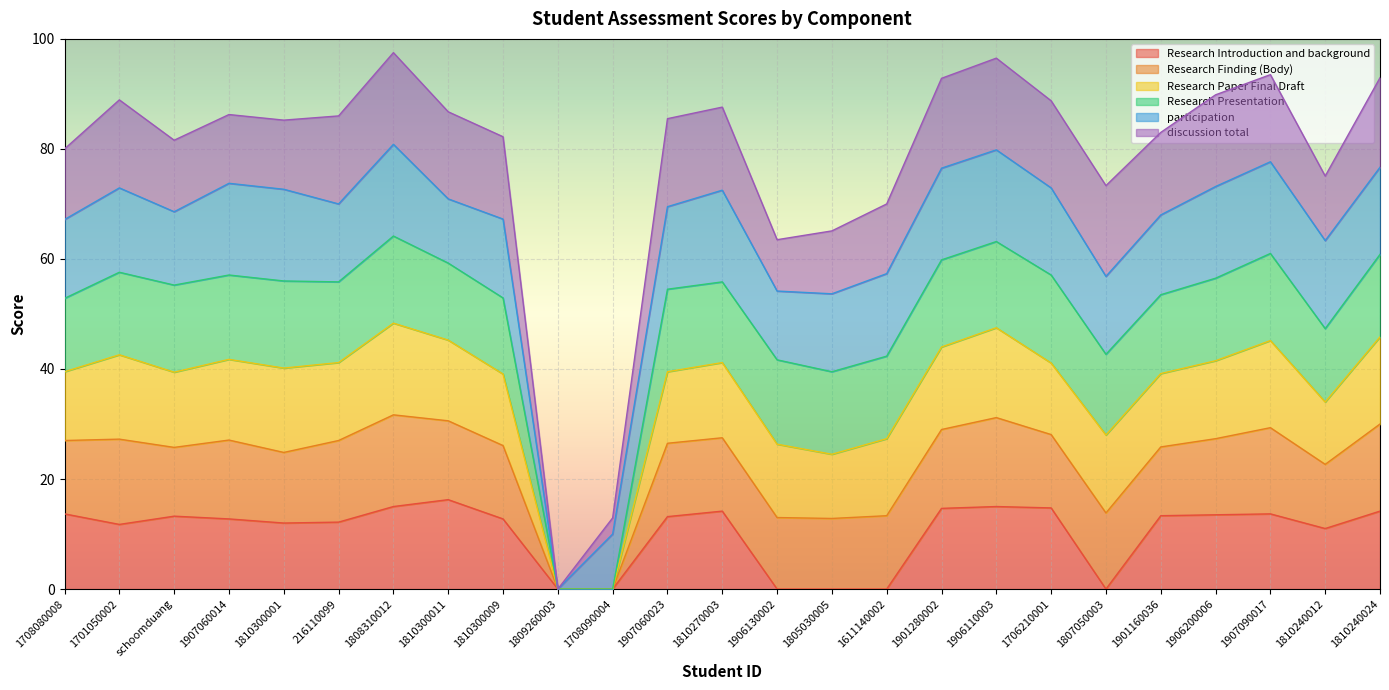

What position from the right is 1907090017?

3